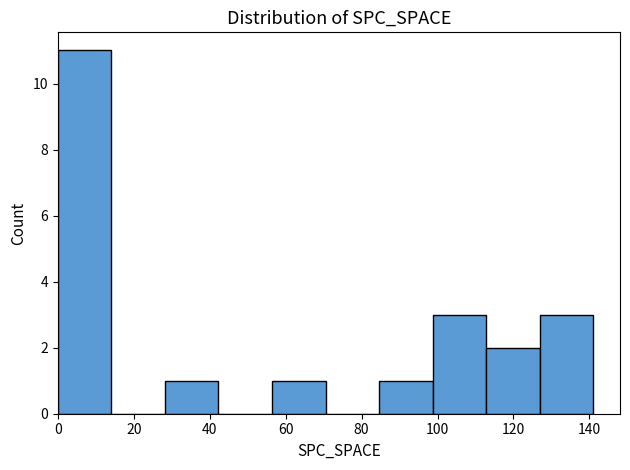

What is the height of the bar covering 84 to 98 on the x-axis? Neither the bar edges nor the heights are printed on the chart, so give them approximately, as read against the axes.

1